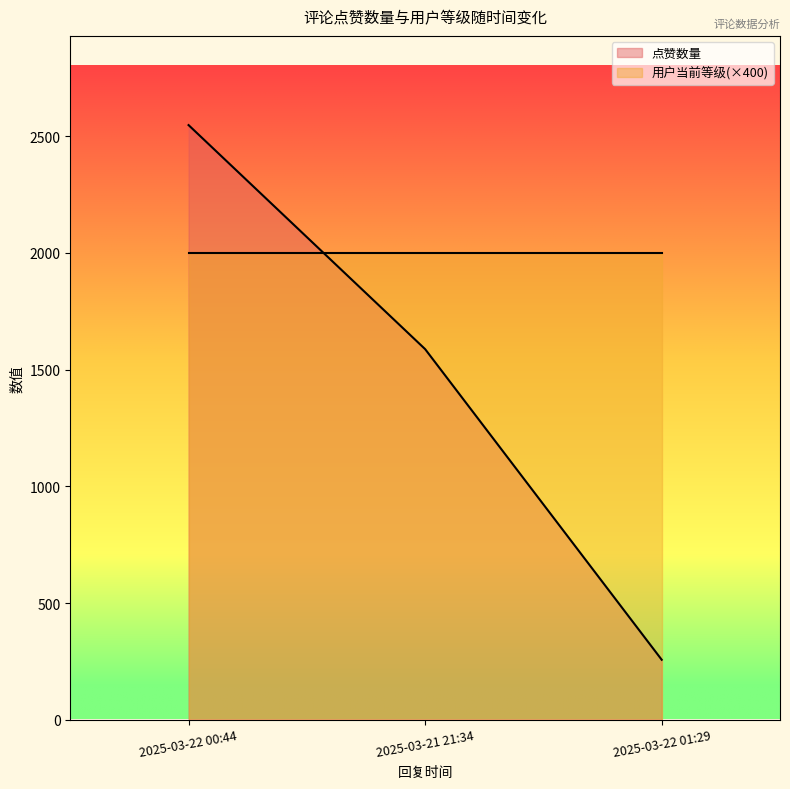

Rank the categories by value from highest to lowest.

2025-03-22 00:44, 2025-03-21 21:34, 2025-03-22 01:29